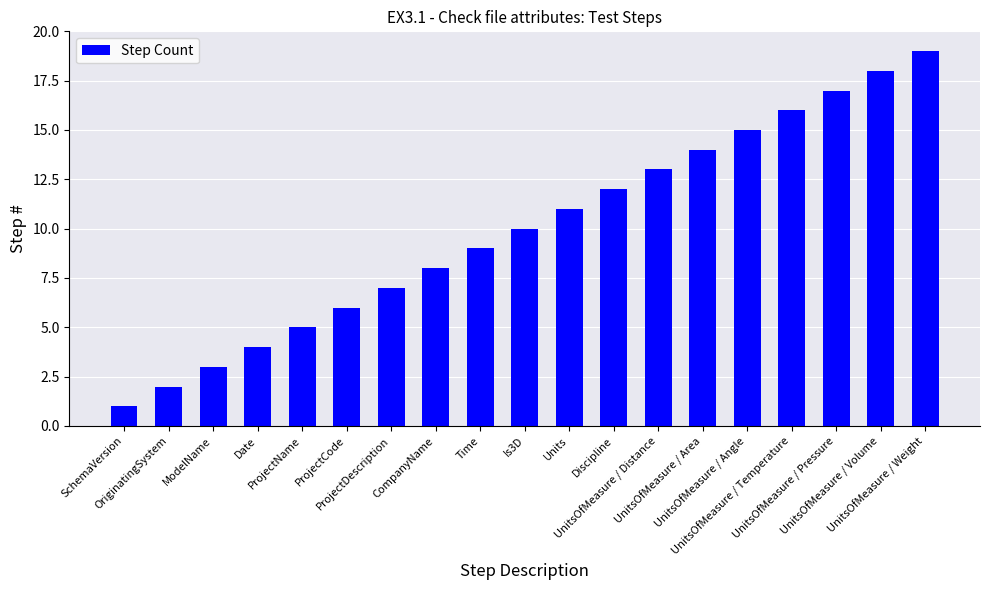

What is the maximum value shown in the chart?

19